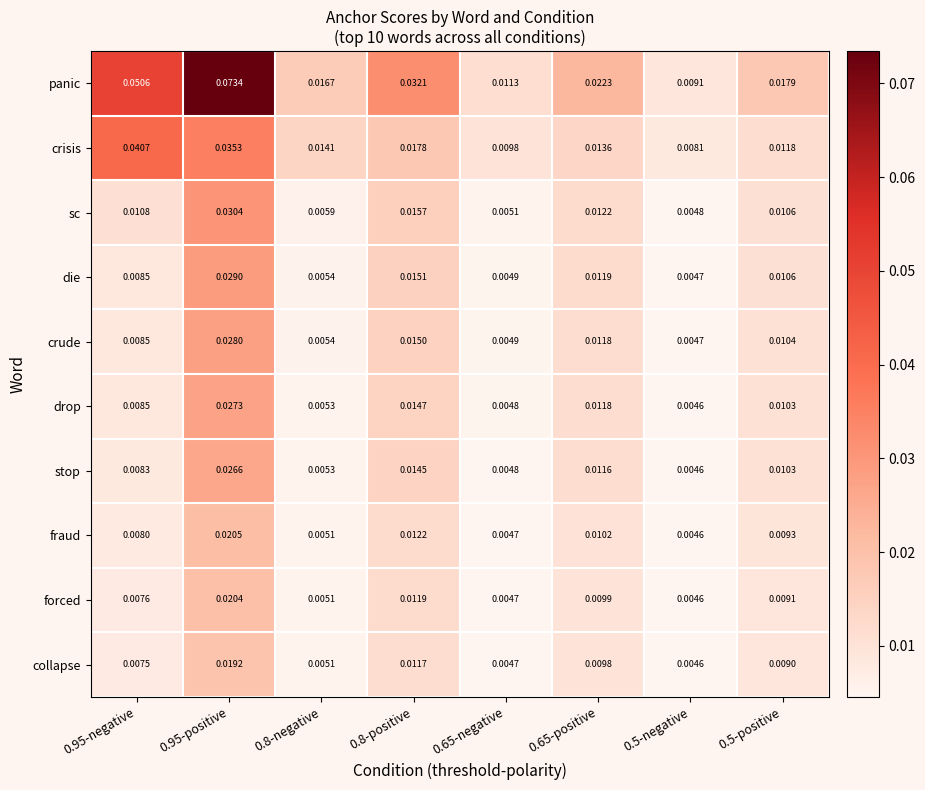

At 0.8-positive, list the series in order from smallest to largest.

collapse, forced, fraud, stop, drop, crude, die, sc, crisis, panic